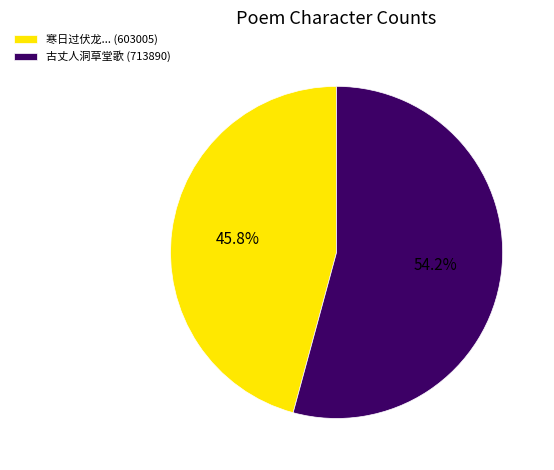

How many slices are in this pie chart?

2